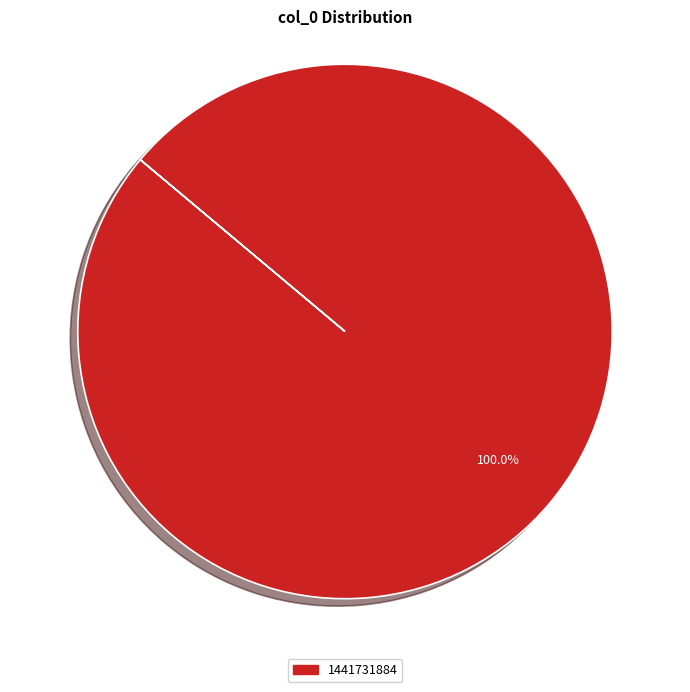

Is there any slice that represents more than half of the pie?

Yes